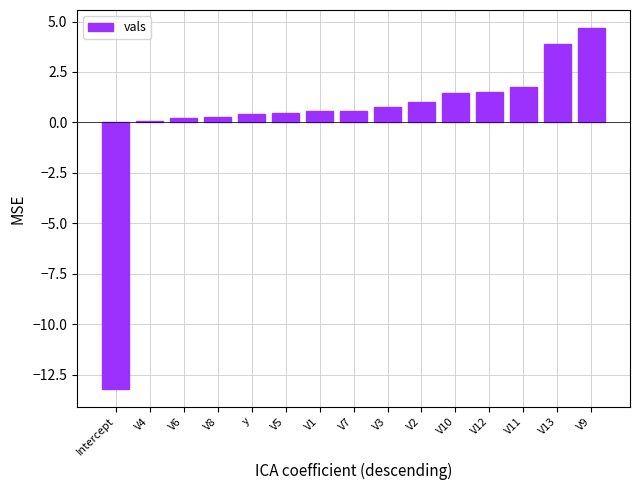

What is the sum of the values at V11 and V2?

2.7